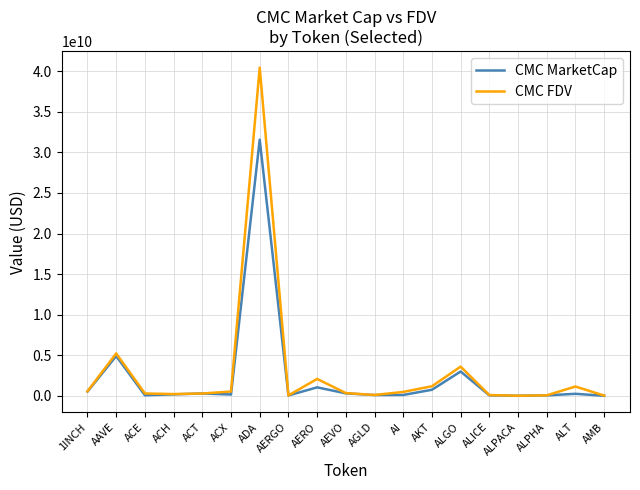

Where is CMC FDV nearest to the value 20229335659?

AAVE